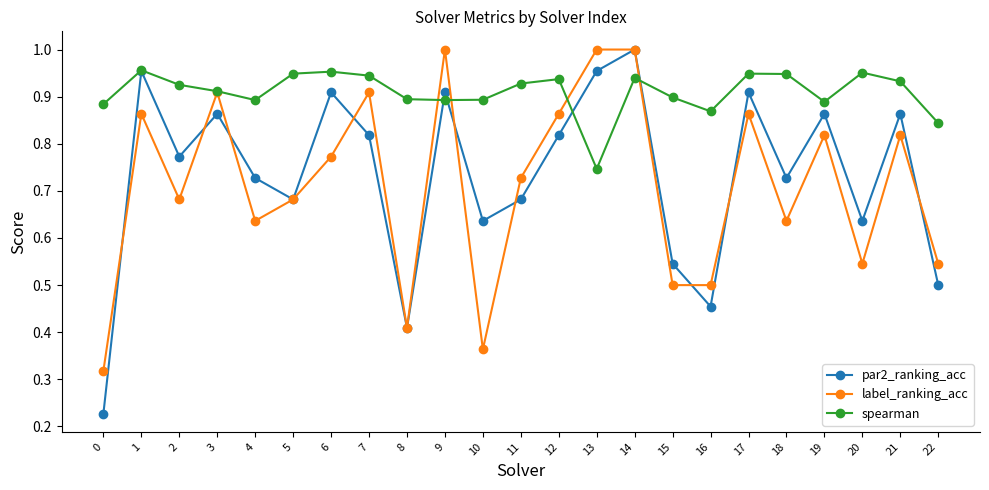

How many lines are shown in the chart?

3